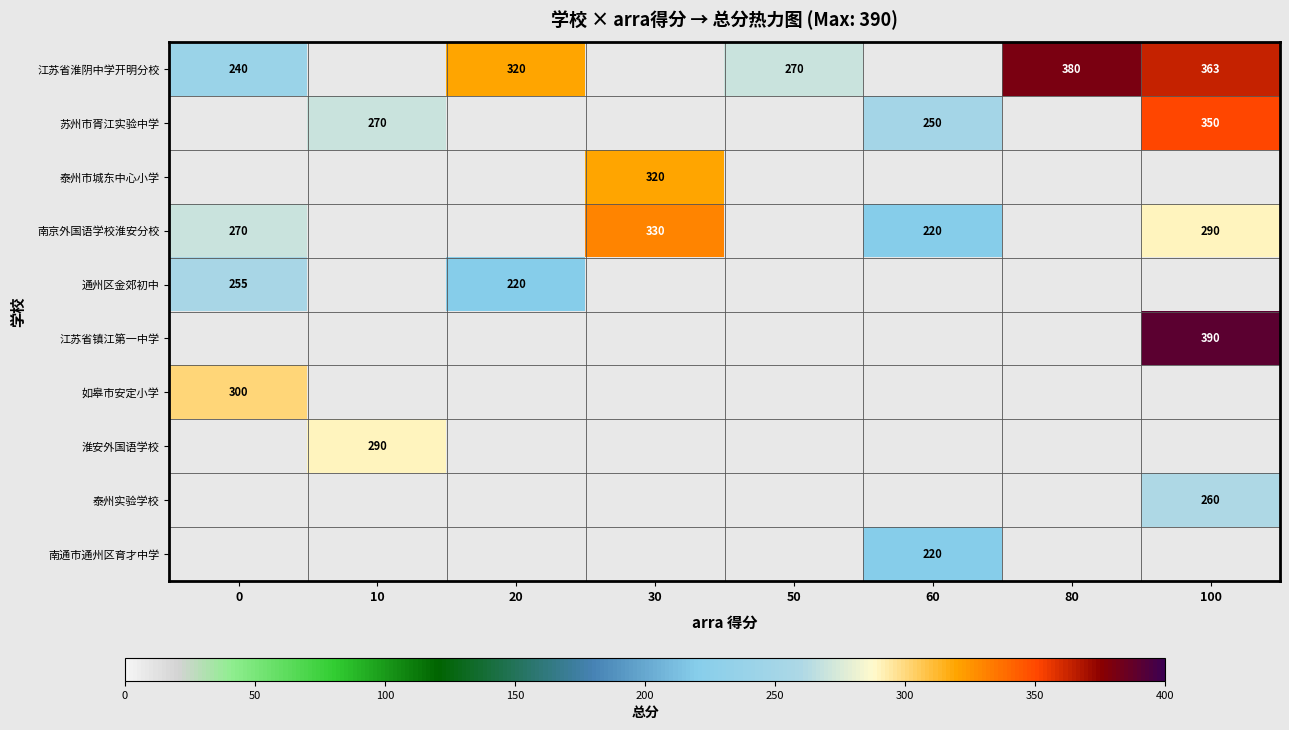

True or false: 江苏省淮阴中学开明分校 has a value of 425 at 0.

False